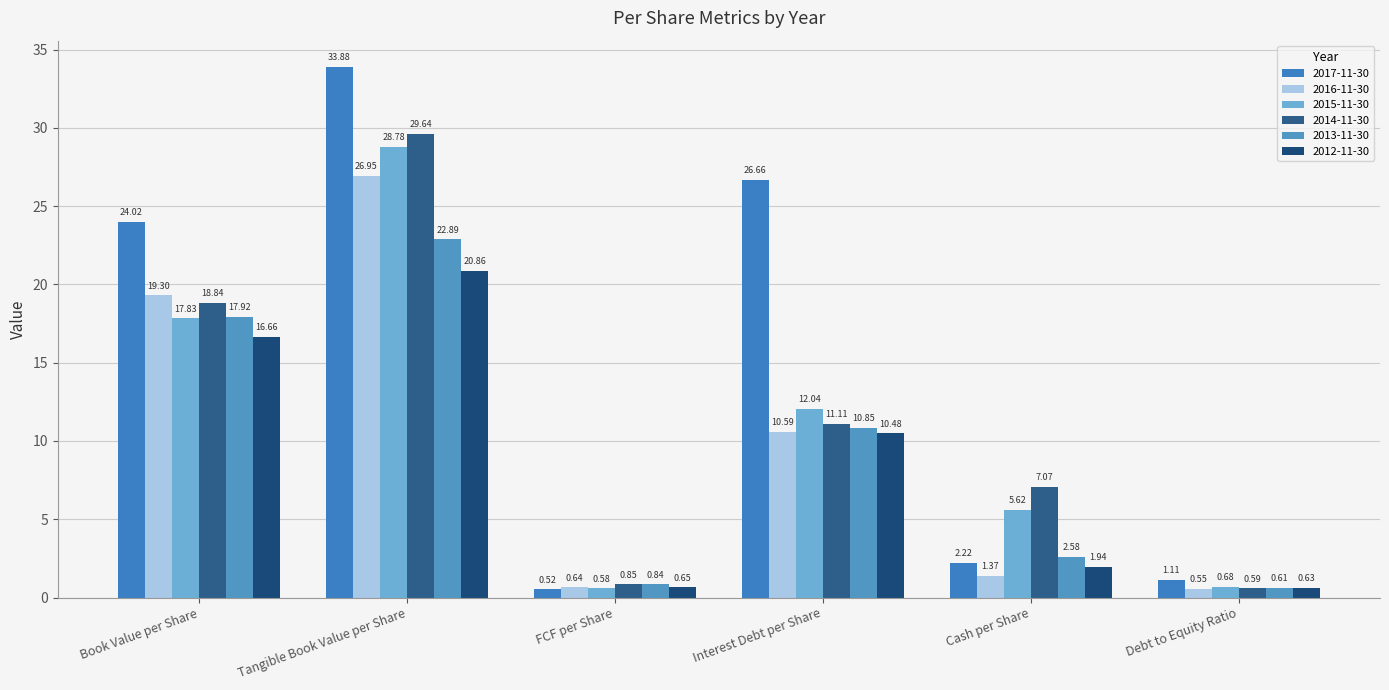

What is the difference between the highest and lowest values at Cash per Share?

5.7